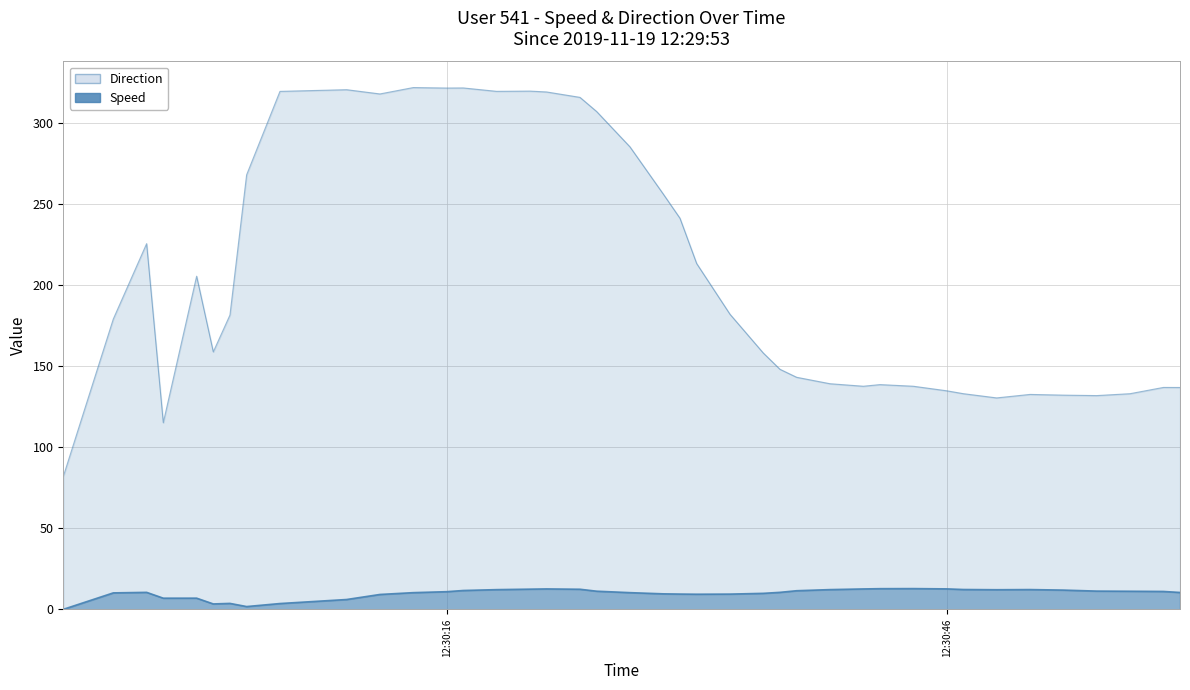

Is it true that Direction equals 131.9 at 2019-11-19 12:30:55?

True